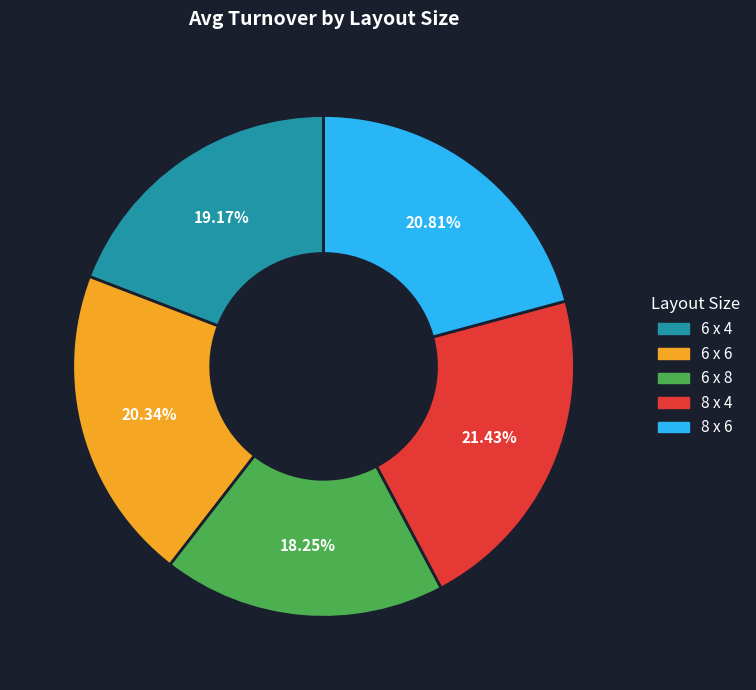

What percentage is the 6 x 8 slice, to the nearest percent?

18%